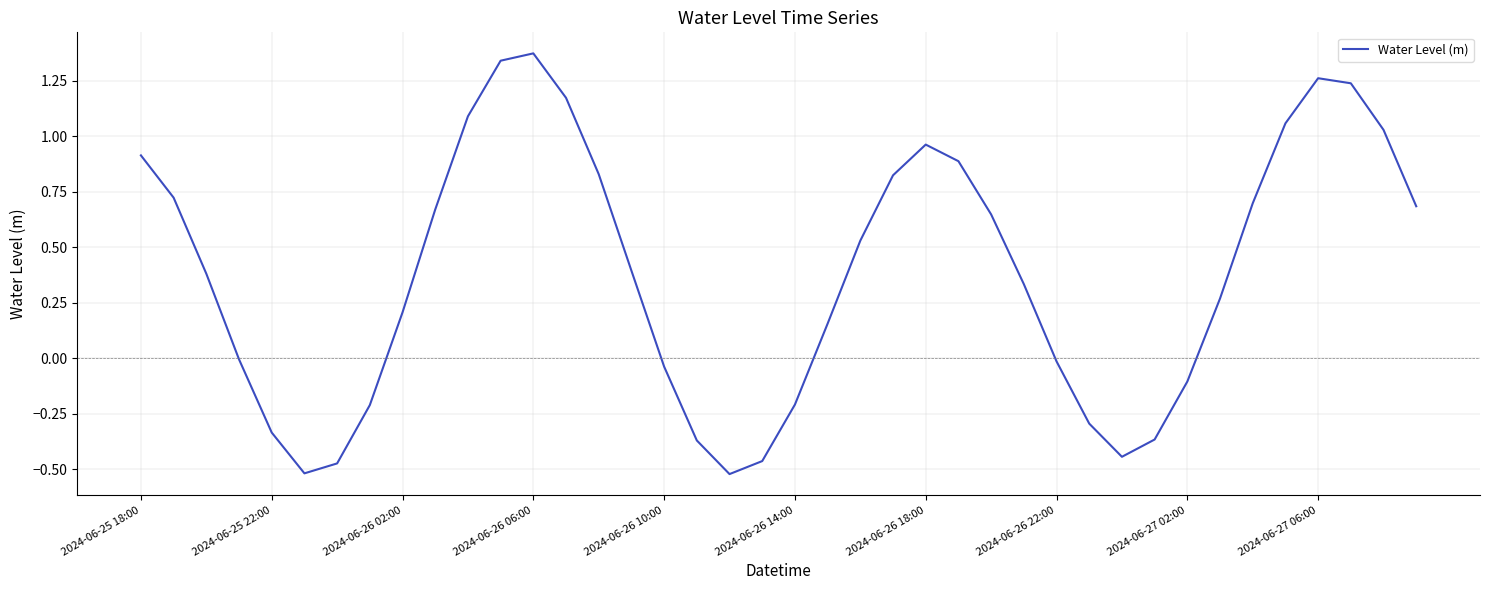

What is the difference between the maximum and minimum values?

1.9